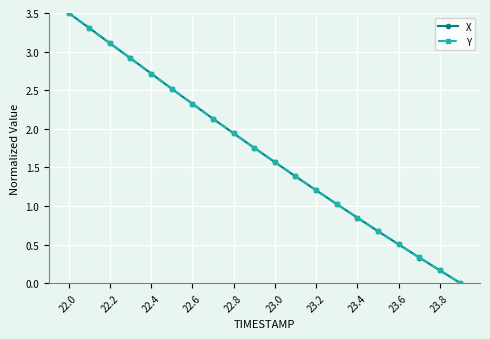

True or false: X has more than 2 points higher than both neighbors.

False